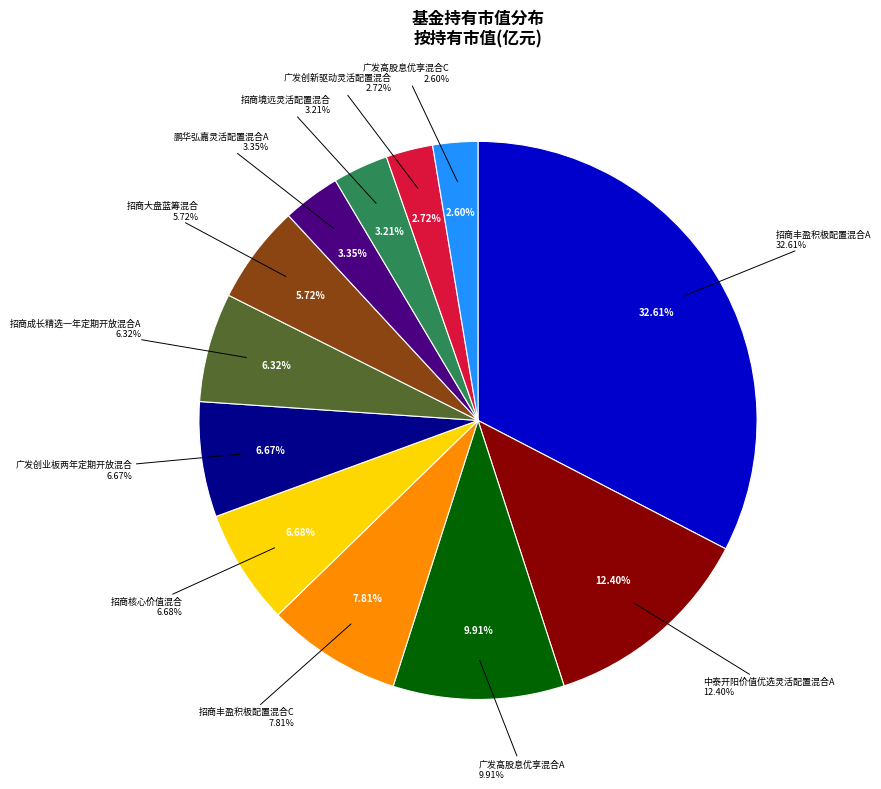

To the nearest percent, what is the difference between the 招商核心价值混合 and 广发高股息优享混合A slice percentages?

3%